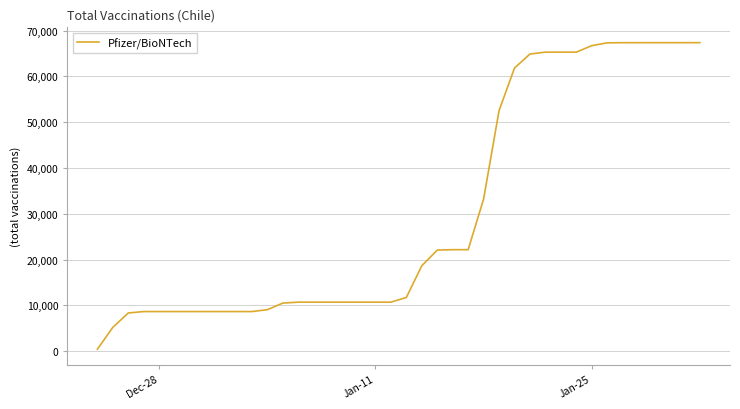

What is the greatest value displayed?

67381